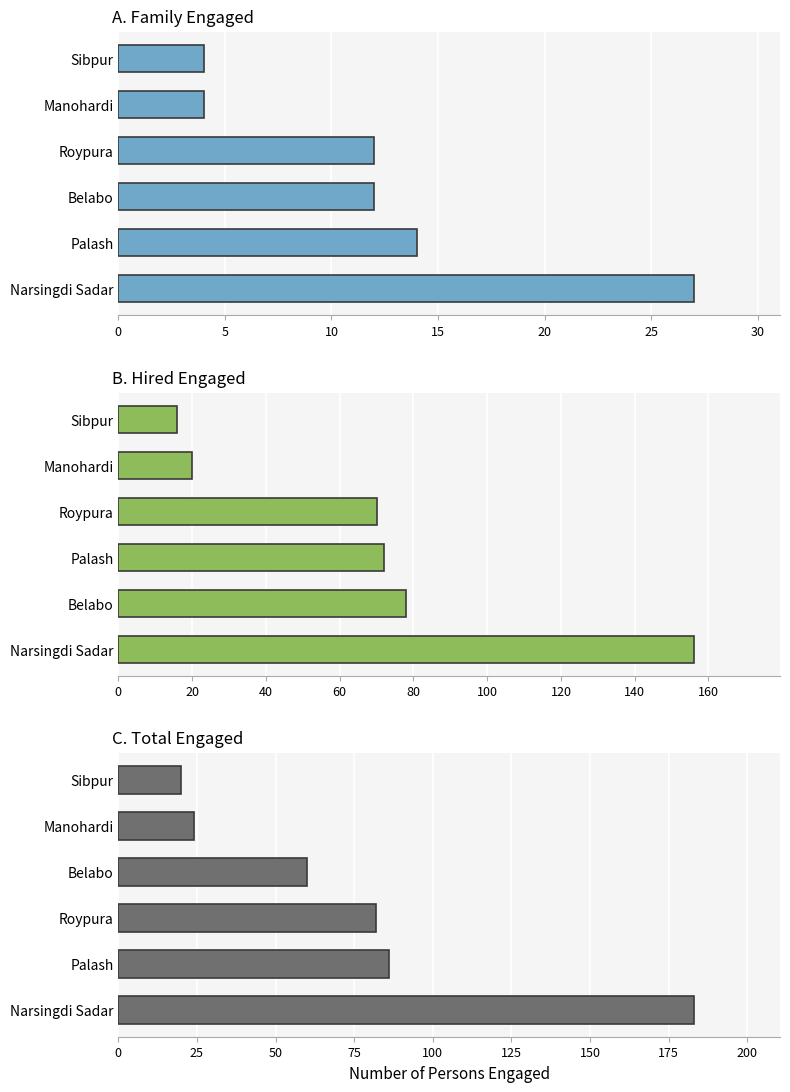

Which series has the largest range (max minus min)?

Total